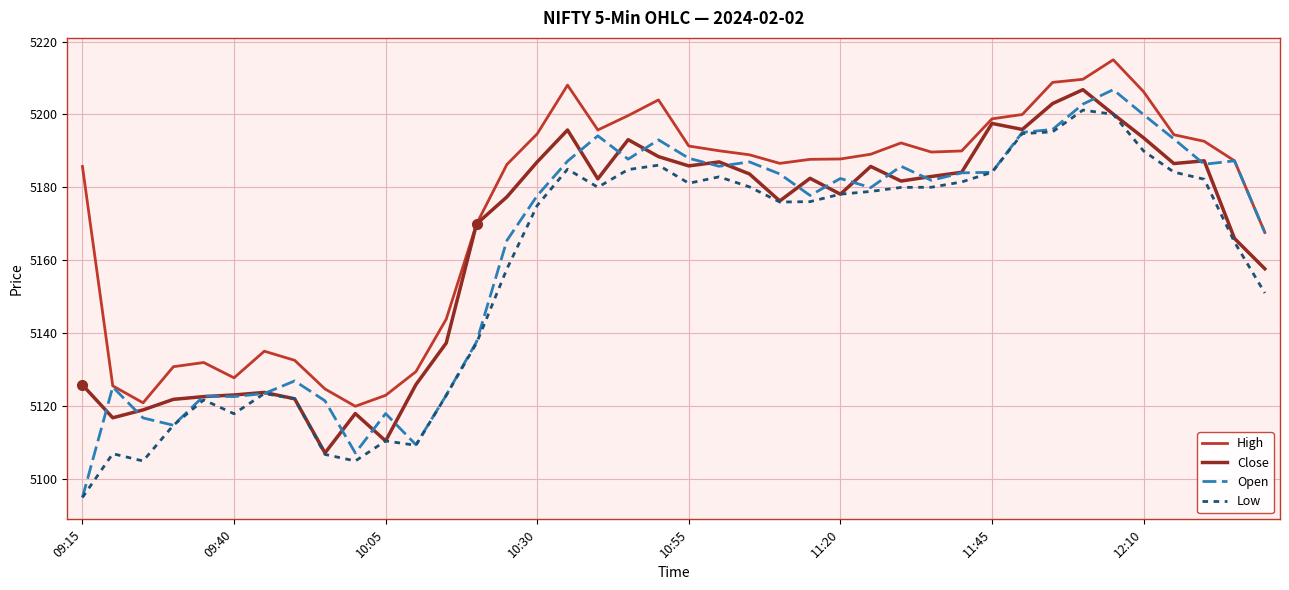

Which series has the largest total across all categories?

High